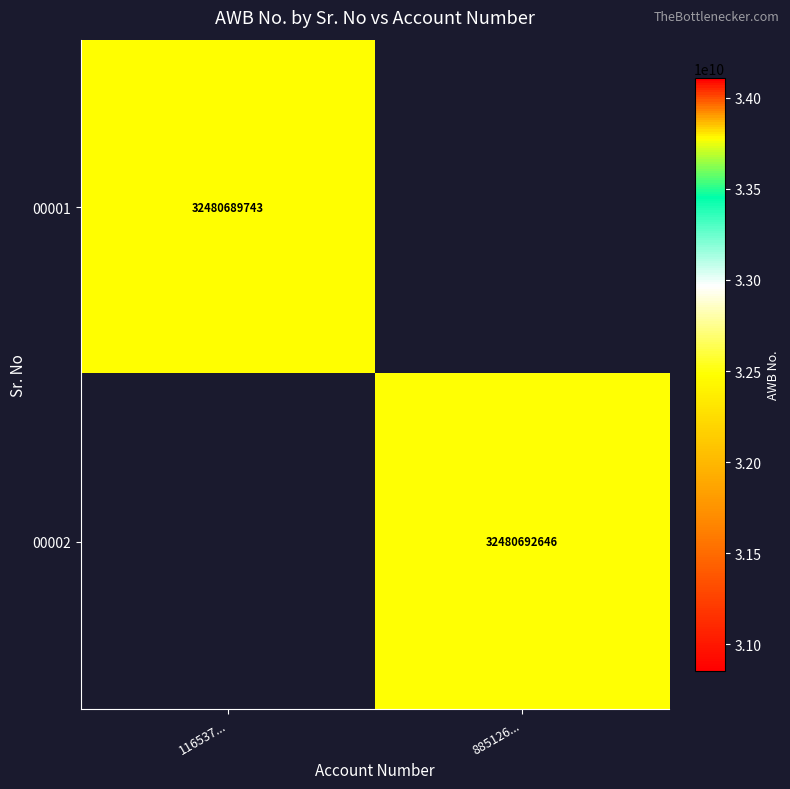

Is the value of 00001 at 116537... greater than the value of 00002 at 885126...?

No